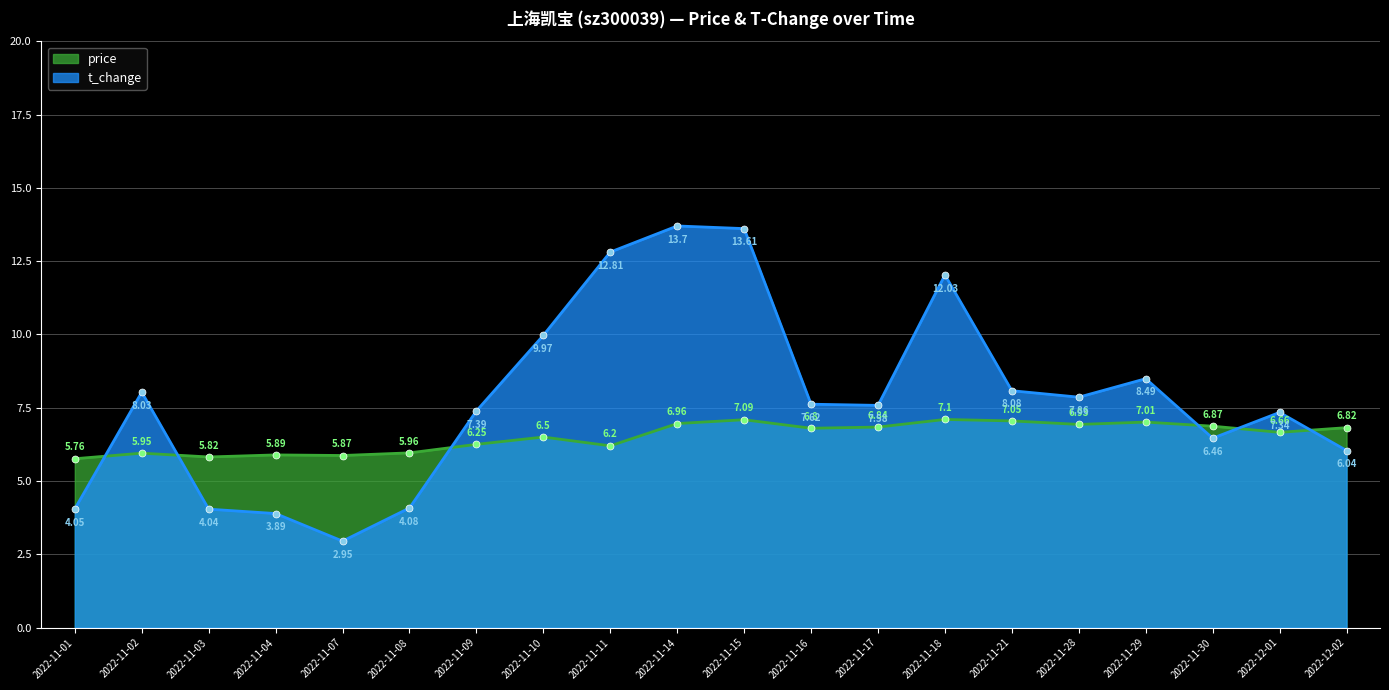

How many lines are shown in the chart?

2